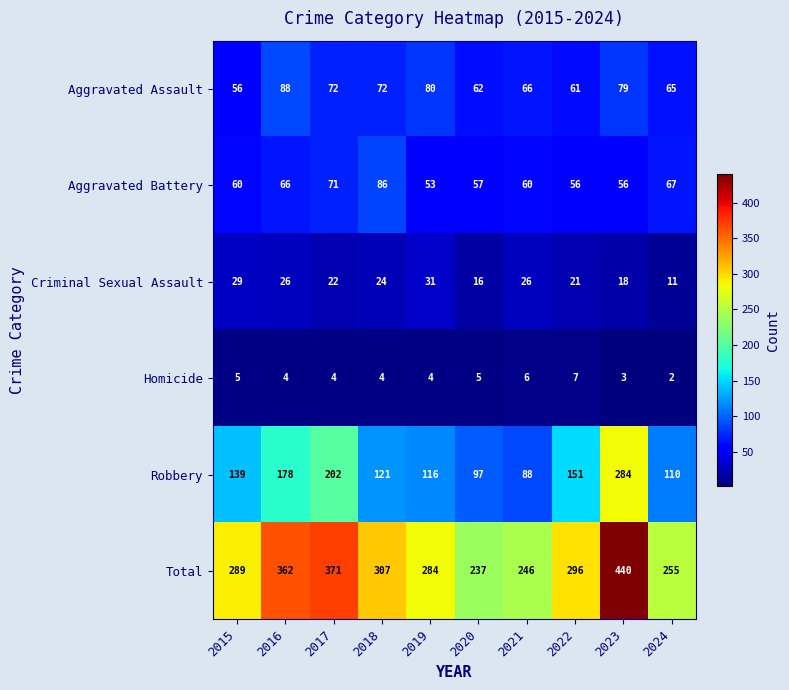

Which series has the largest range (max minus min)?

Total